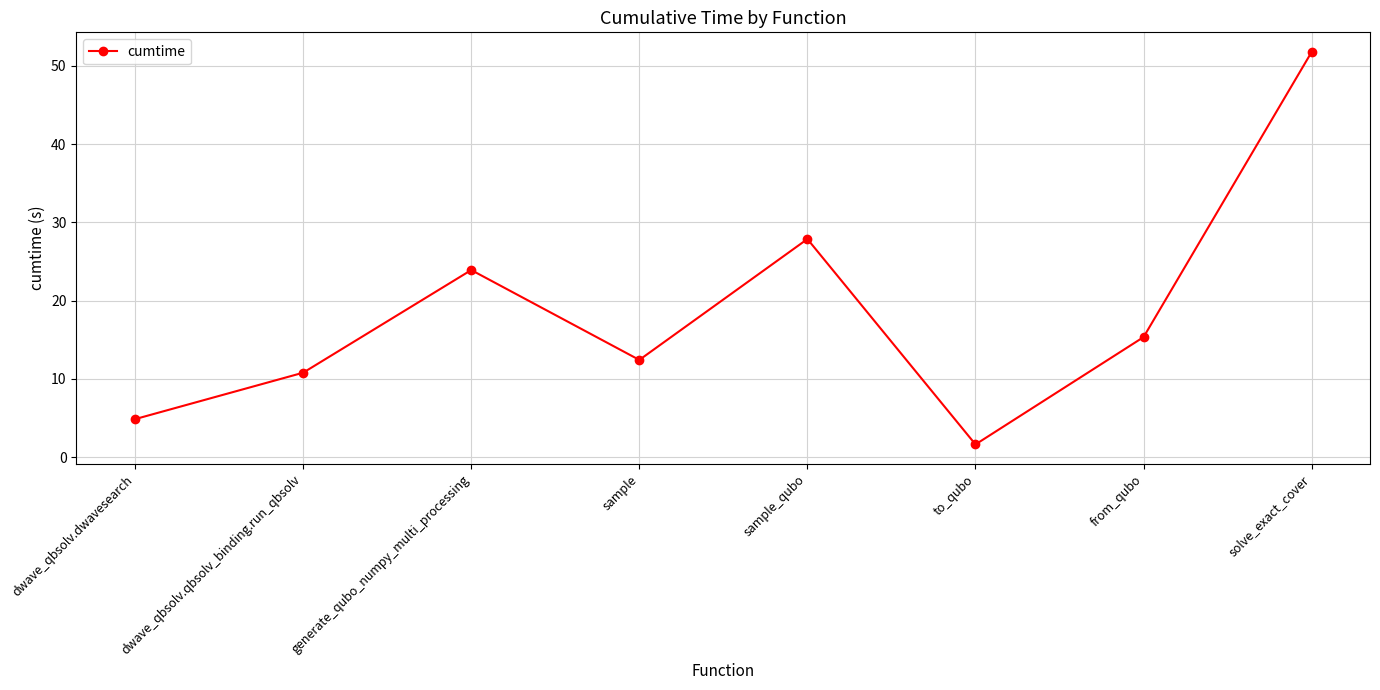

What is the label of the 1st point from the right?

solve_exact_cover